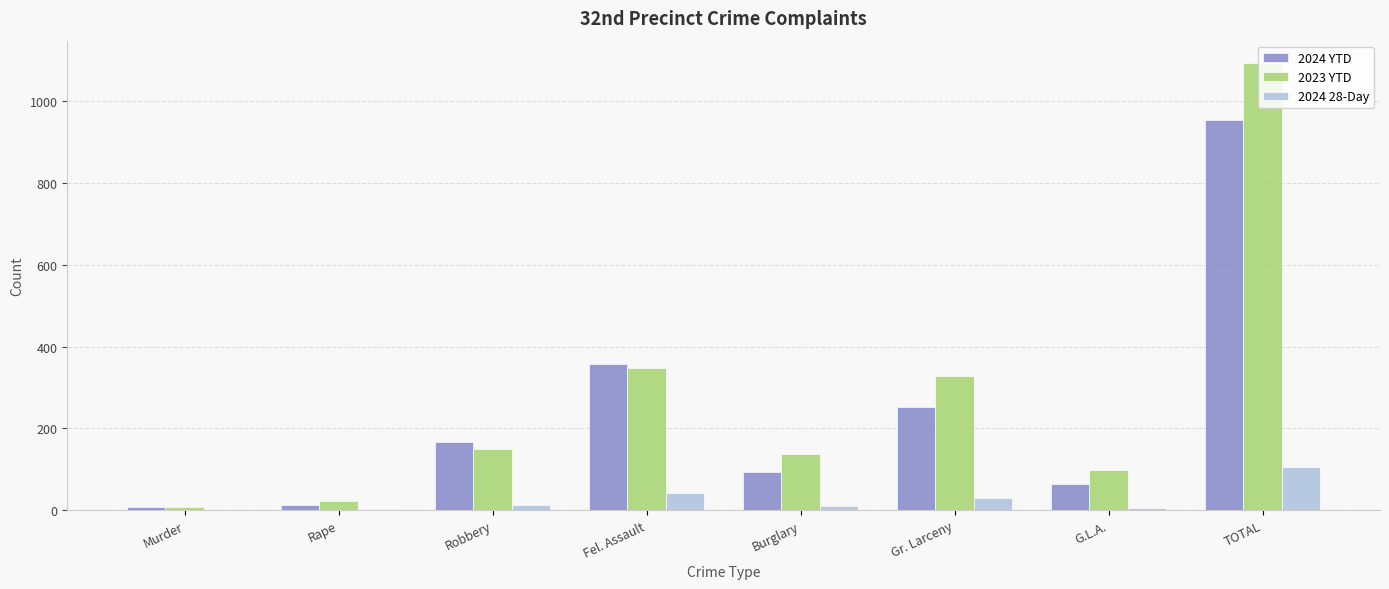

At which label is 2024 YTD closest to 481?

Fel. Assault